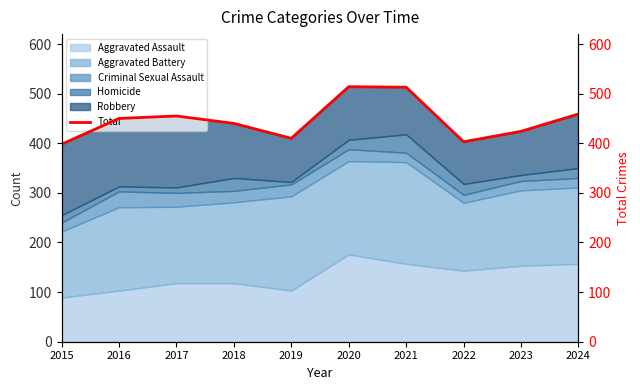

Where is the first local minimum?

2019